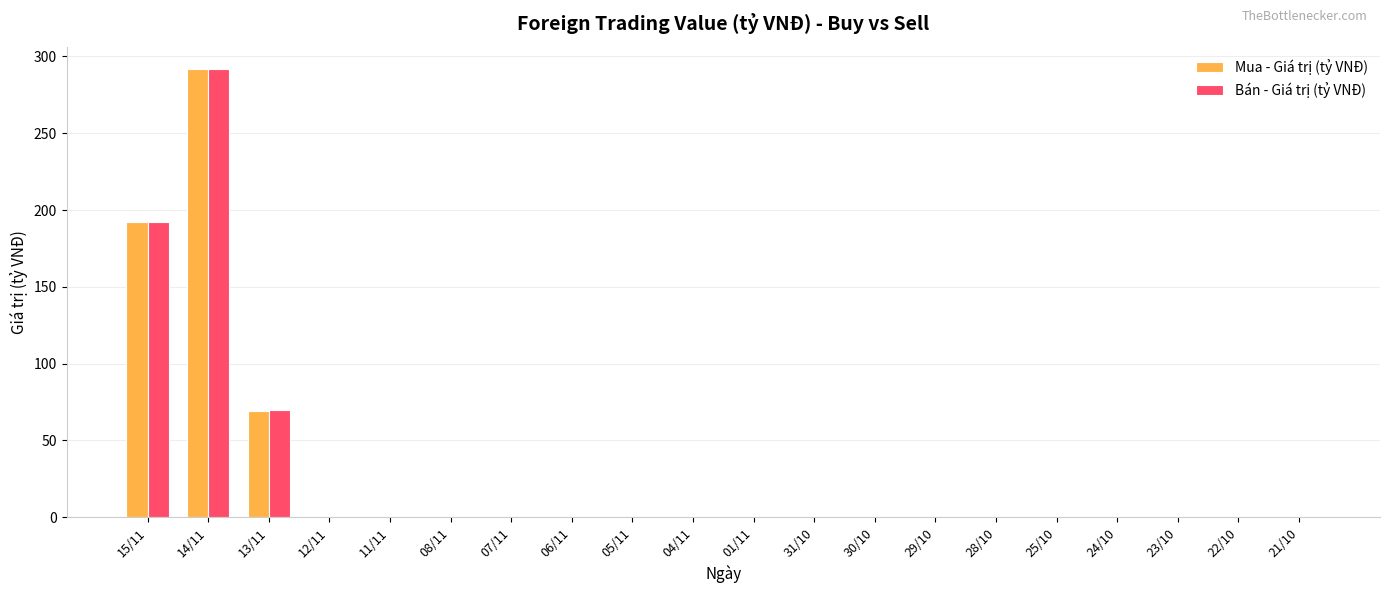

The Bán - Giá trị (tỷ VNĐ) series shows 291.8 at 14/11. True or false?

True